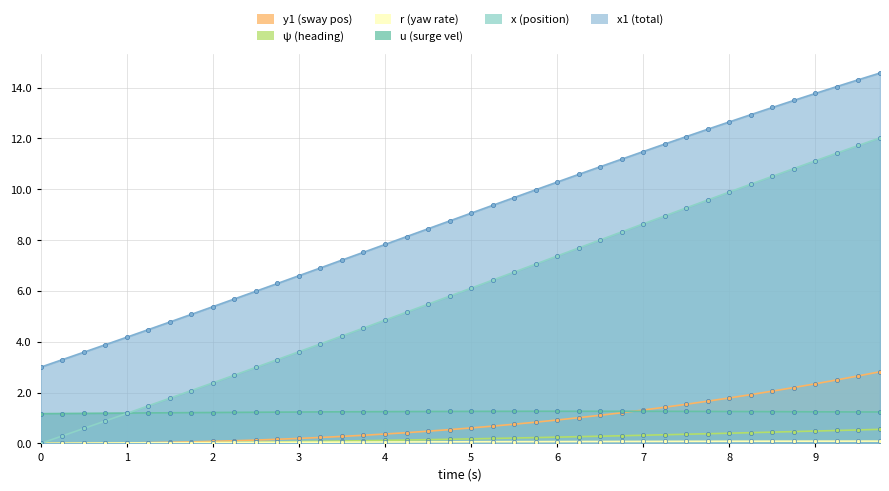

Is the value of u at 7.0 greater than the value of x1 at 9.0?

No